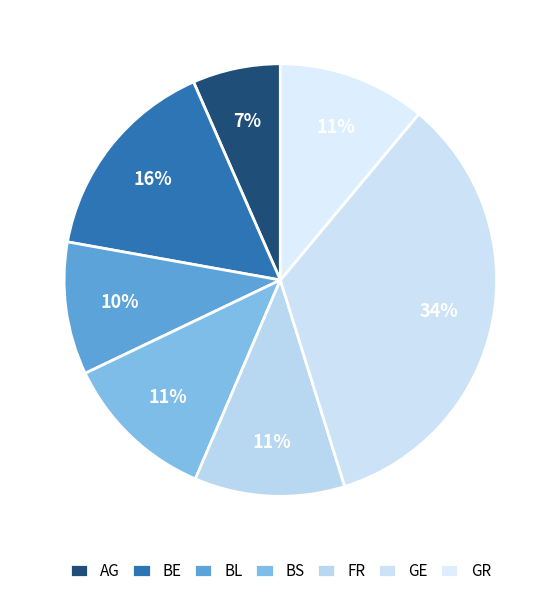

Which category has the biggest portion of the pie?

GE